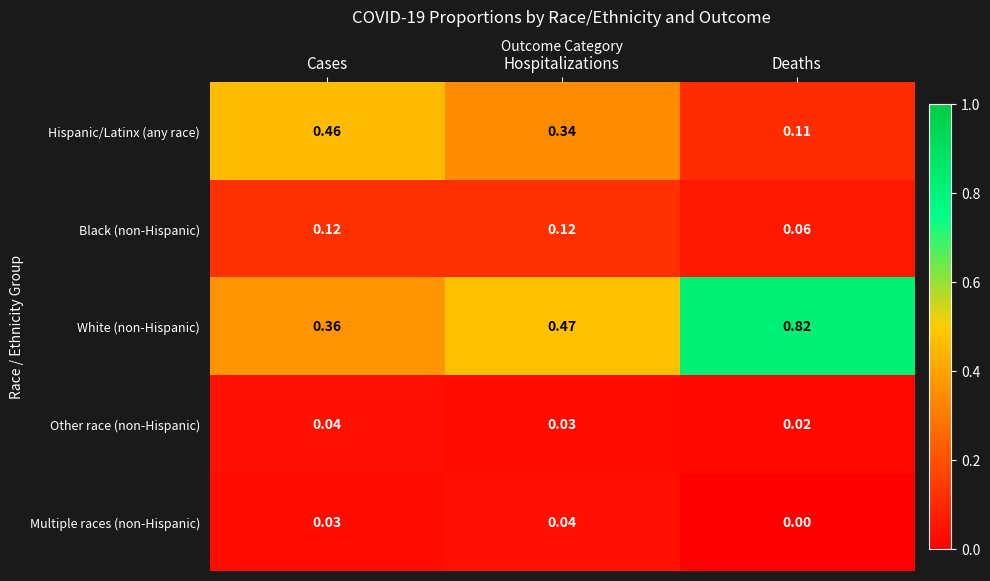

Which series changed the most between Cases and Deaths?

White (non-Hispanic)